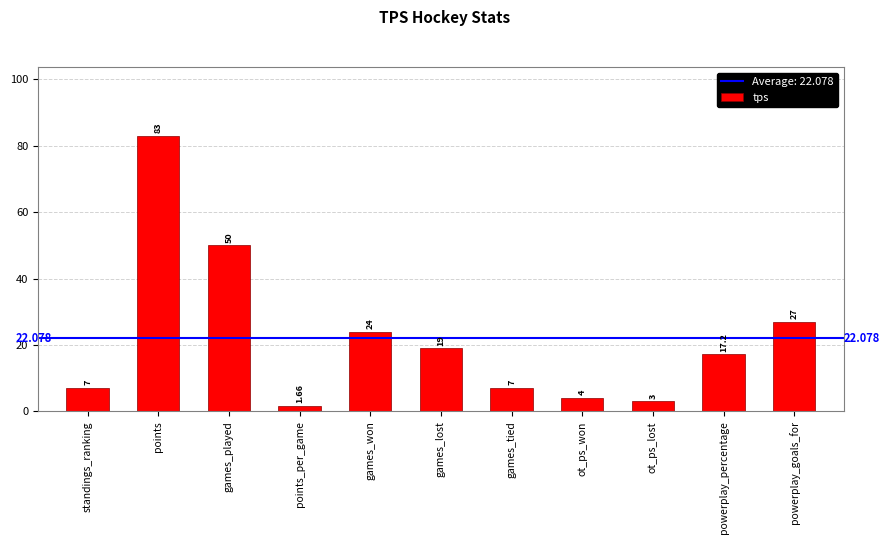

Is it true that the value at games_tied is 11.3?

False